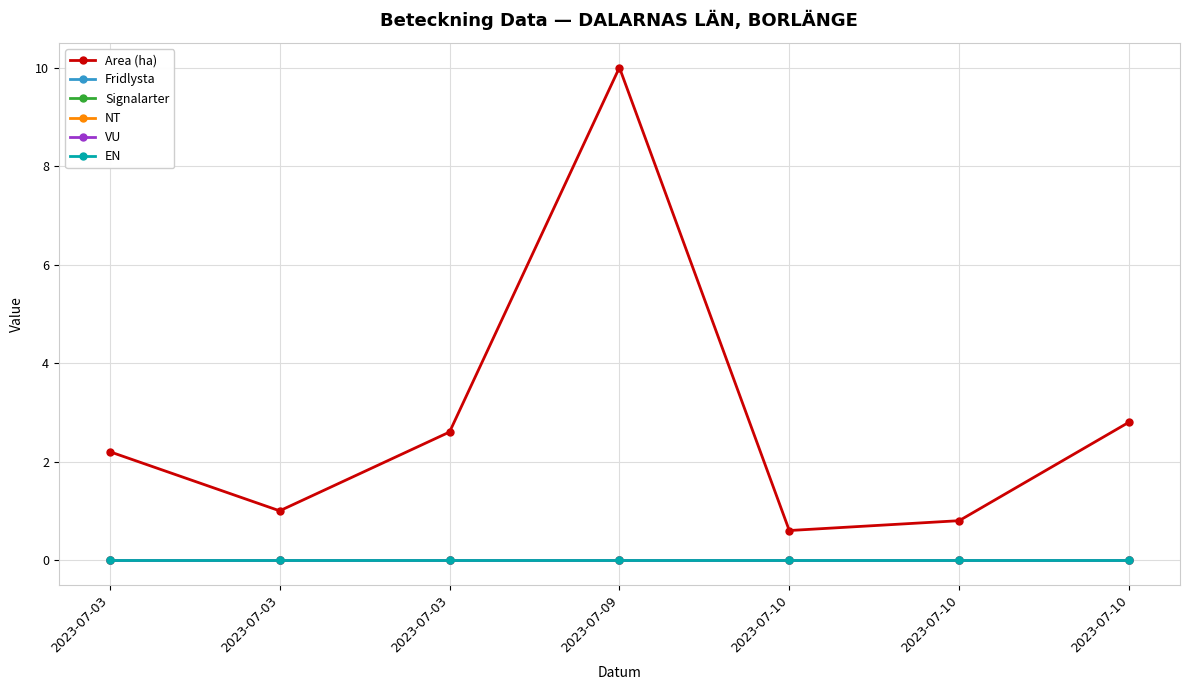

Does the chart display data point markers on the line(s)?

Yes